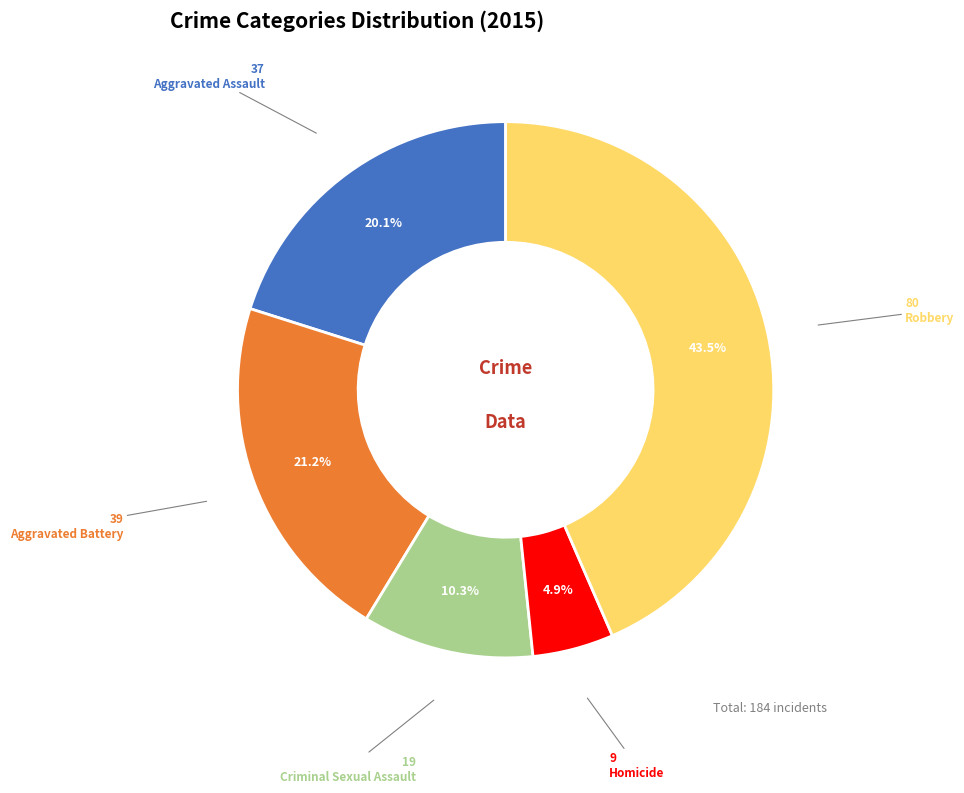

Is there a majority slice in this chart?

No